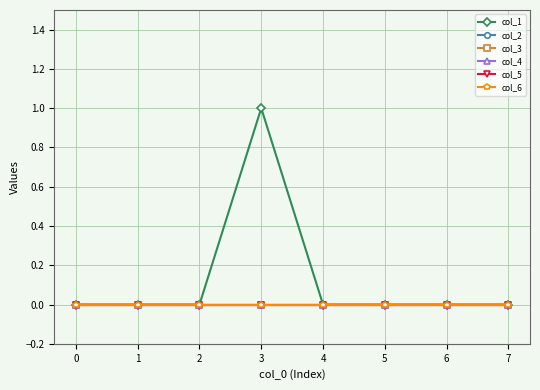

True or false: col_2 and col_5 cross at least once.

False